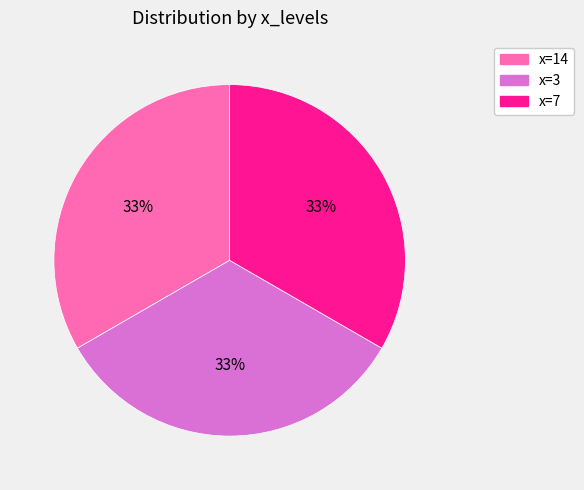

Count the number of slices in the pie.

3